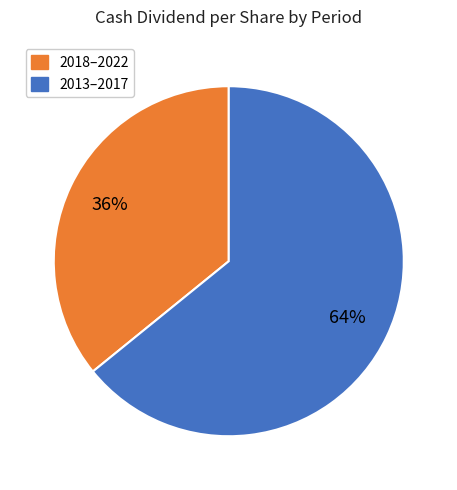

Does any single category account for the majority?

Yes